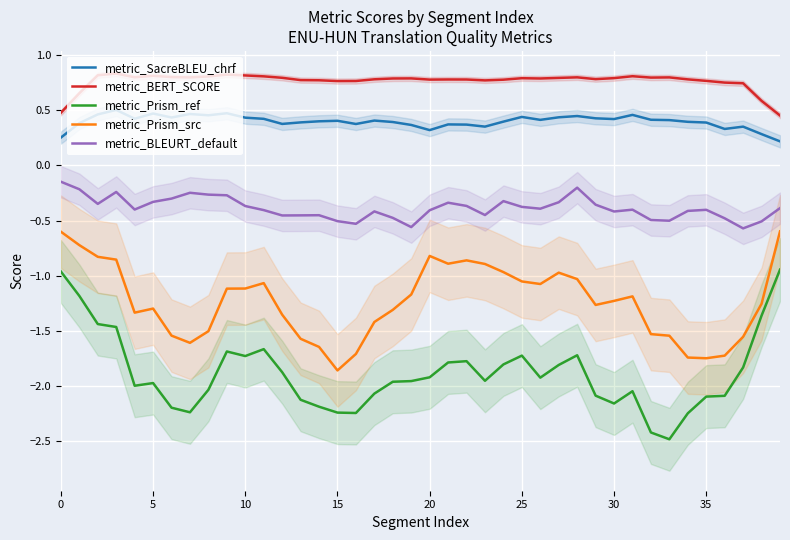

True or false: metric_Prism_ref and metric_BLEURT_default intersect in this chart.

False